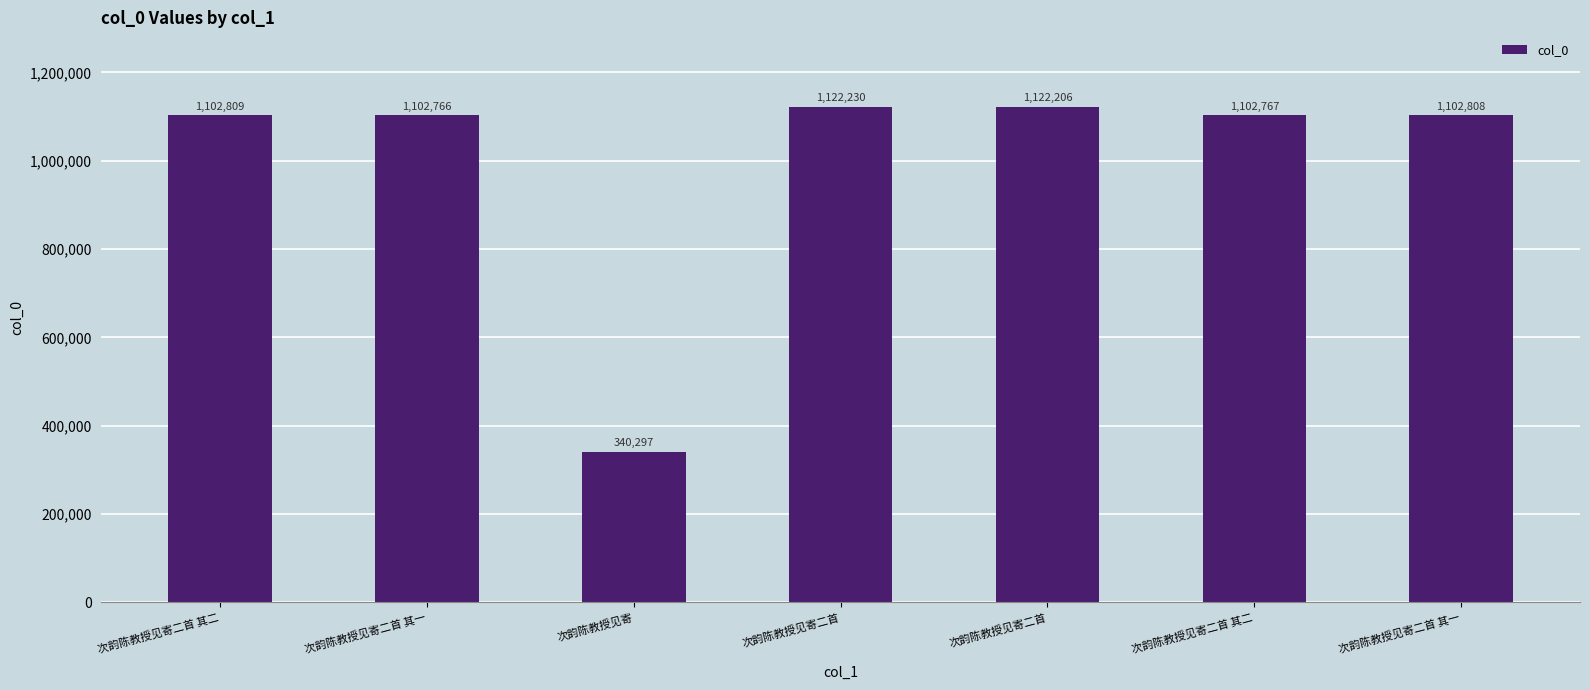

What is the smallest value displayed?

340297